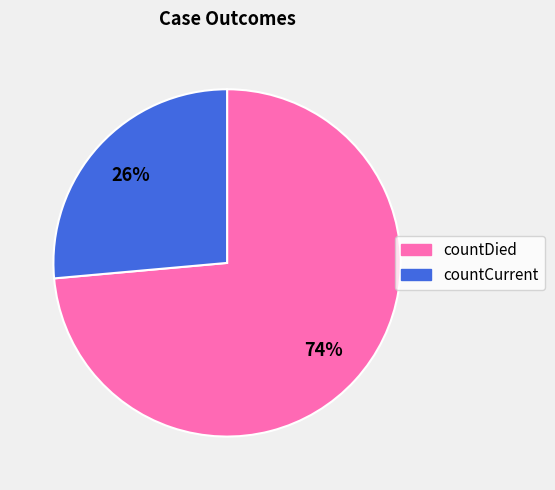

Which category has the biggest portion of the pie?

countDied